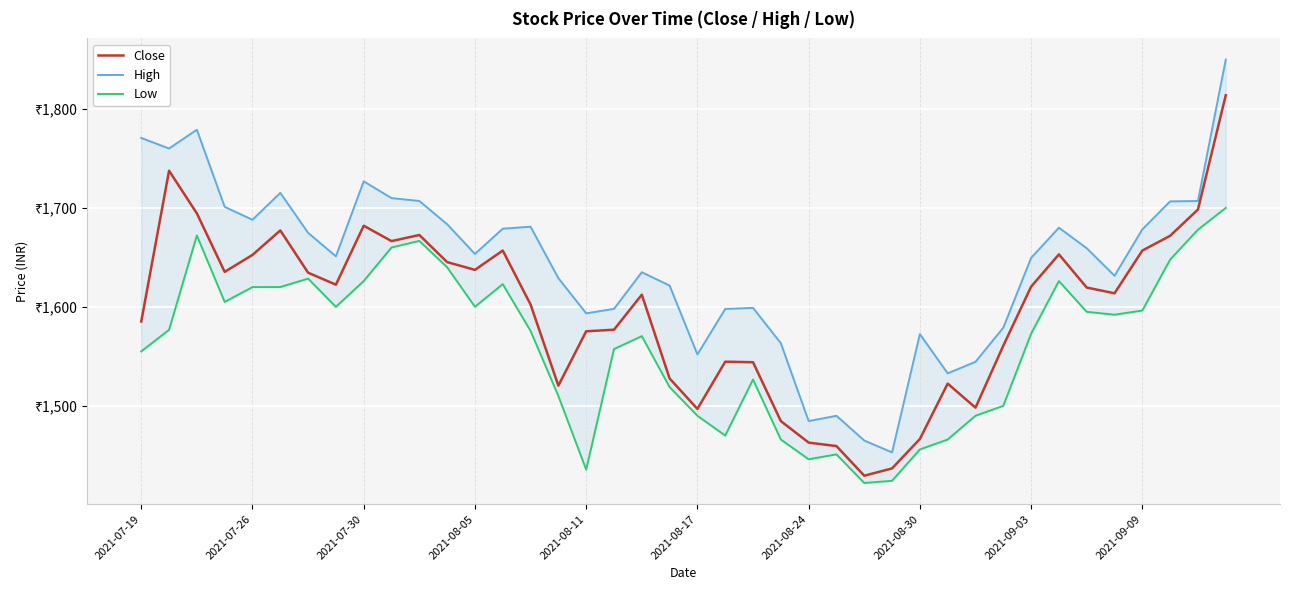

True or false: Low has a value of 751.5 at 2021-08-24.

False